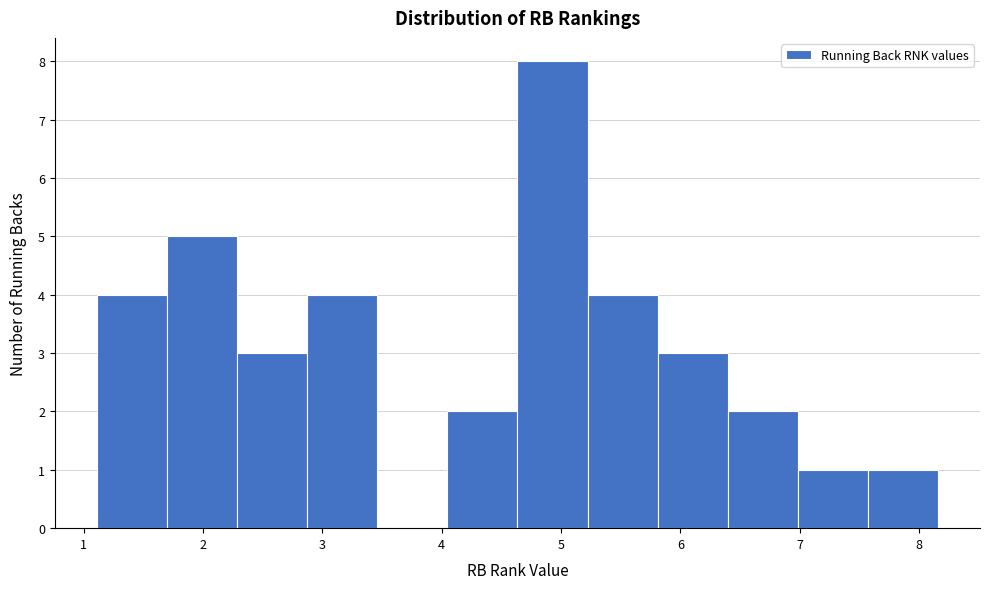

How tall is the bar that spans 6.4 to 7.0 on the x-axis? Neither the bar edges nor the heights are printed on the chart, so give them approximately, as read against the axes.

2